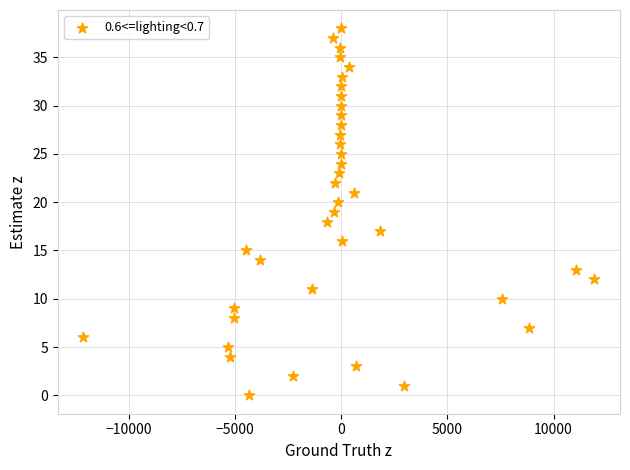

What is the range of Y values (max minus min)?

38